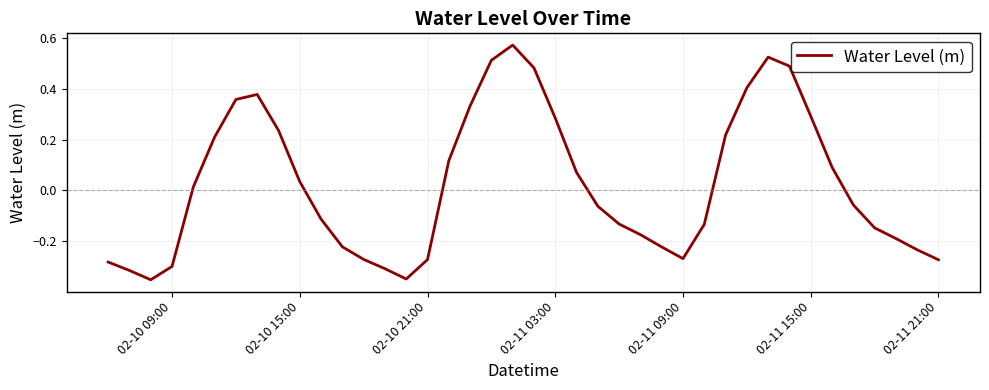

What is the difference between the maximum and minimum values?

0.9